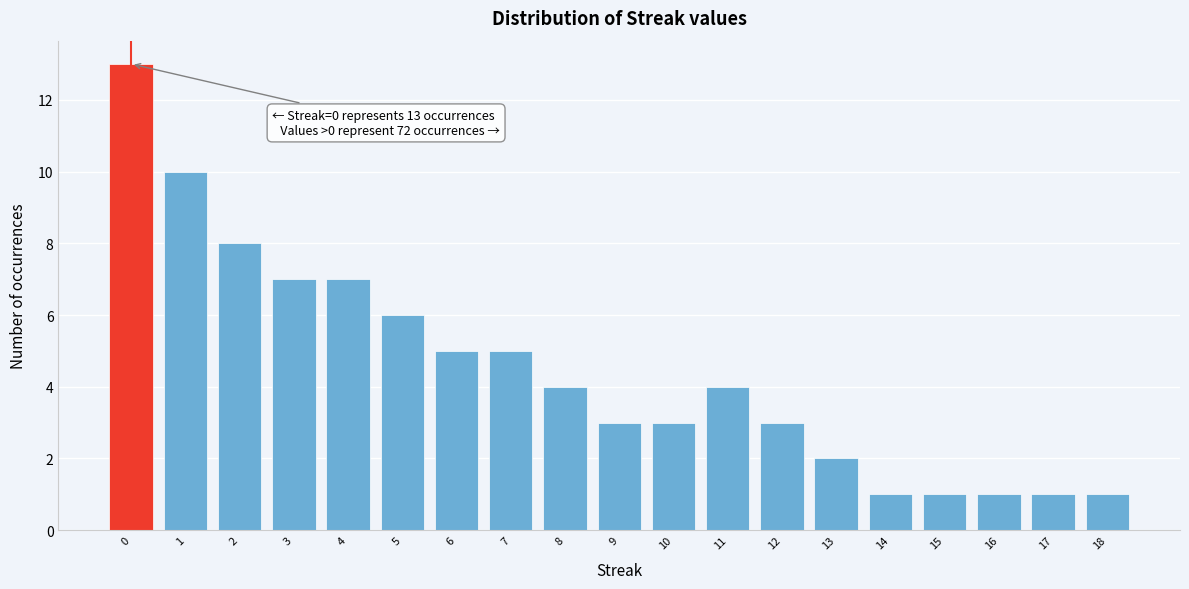

Reading left to right, extract all data points from this chart.

0=13	1=10	2=8	3=7	4=7	5=6	6=5	7=5	8=4	9=3	10=3	11=4	12=3	13=2	14=1	15=1	16=1	17=1	18=1